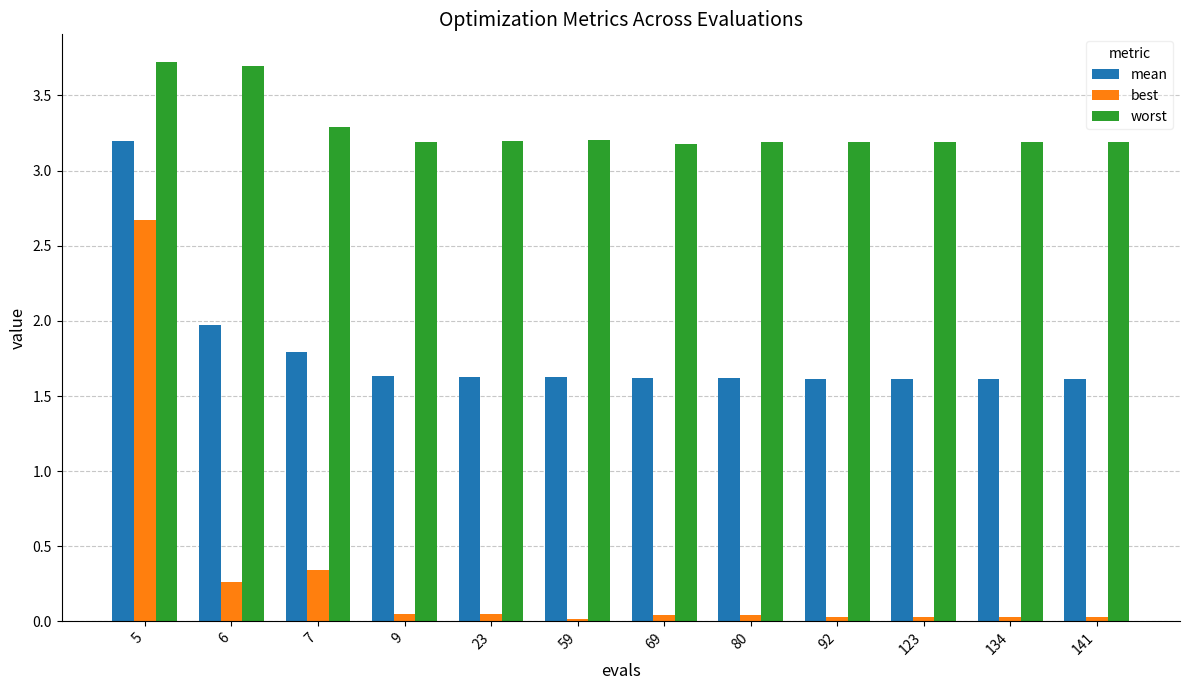

Which series has the largest total across all categories?

worst